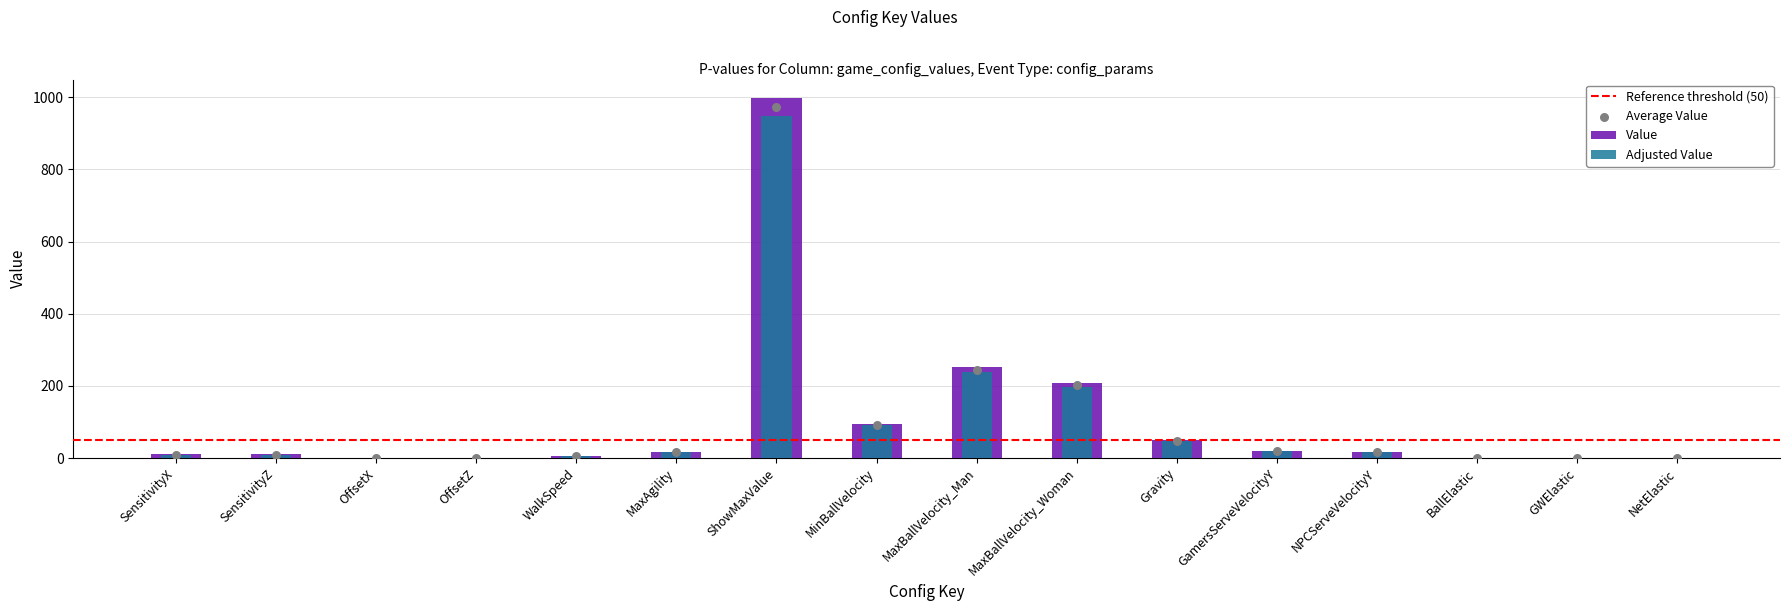

Which has a higher value, GamersServeVelocityY or BallElastic?

GamersServeVelocityY